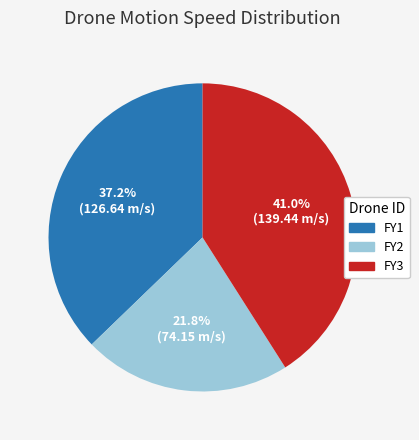

To the nearest percent, what is the difference between the largest and smallest slice percentages?

19%